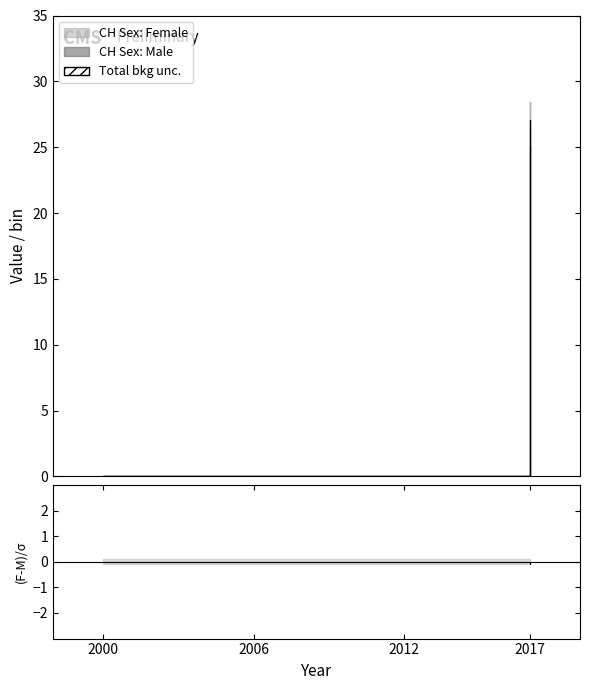

How many data points does each series have?

4